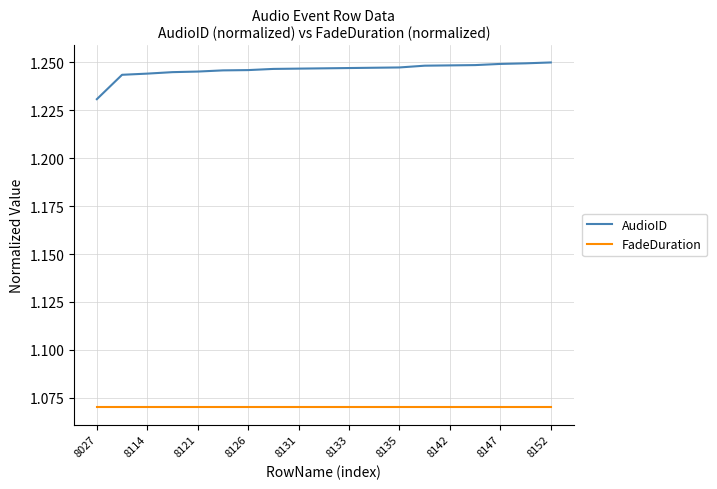

At how many categories does at least one series exceed 1?

19